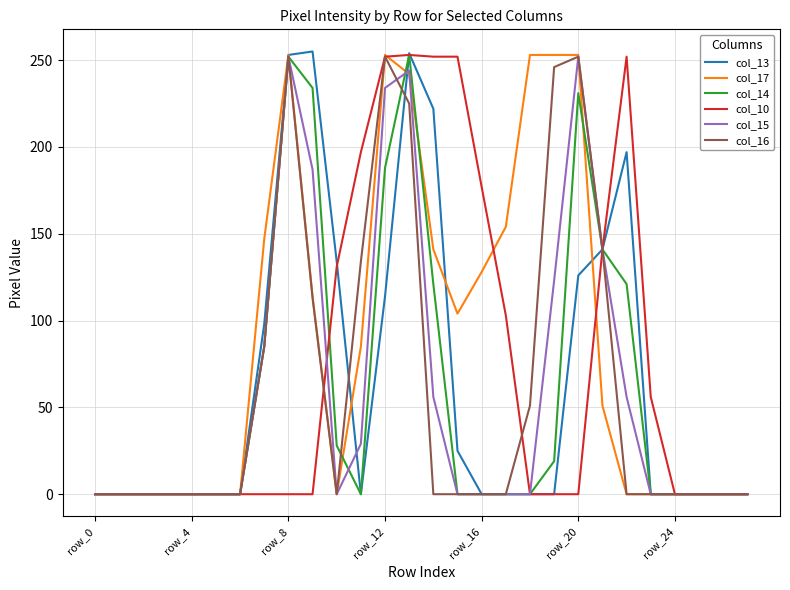

What is the average value of the col_13 series?

65